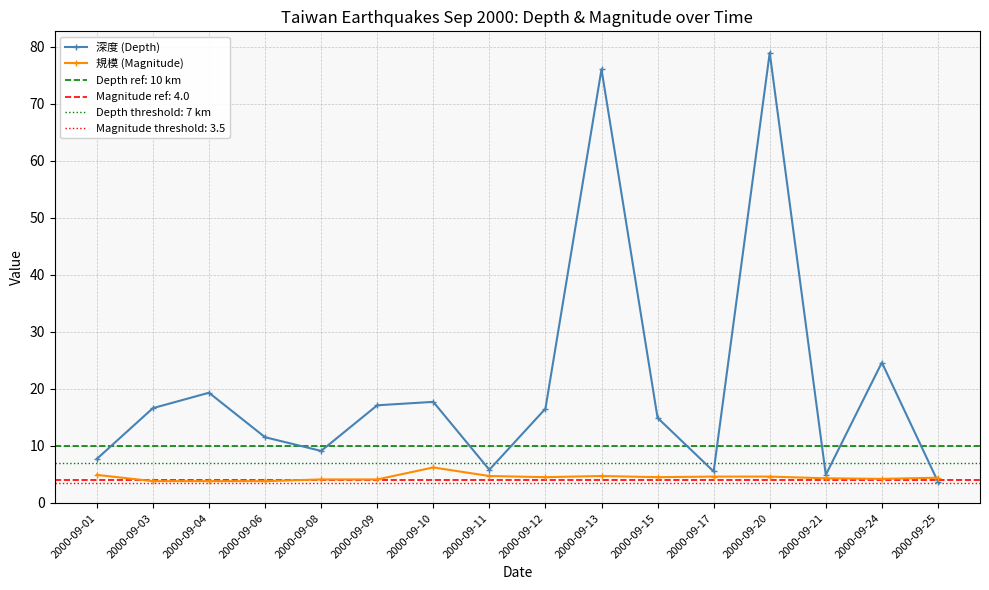

What are all the series names shown in the legend?

深度 (Depth), 規模 (Magnitude)